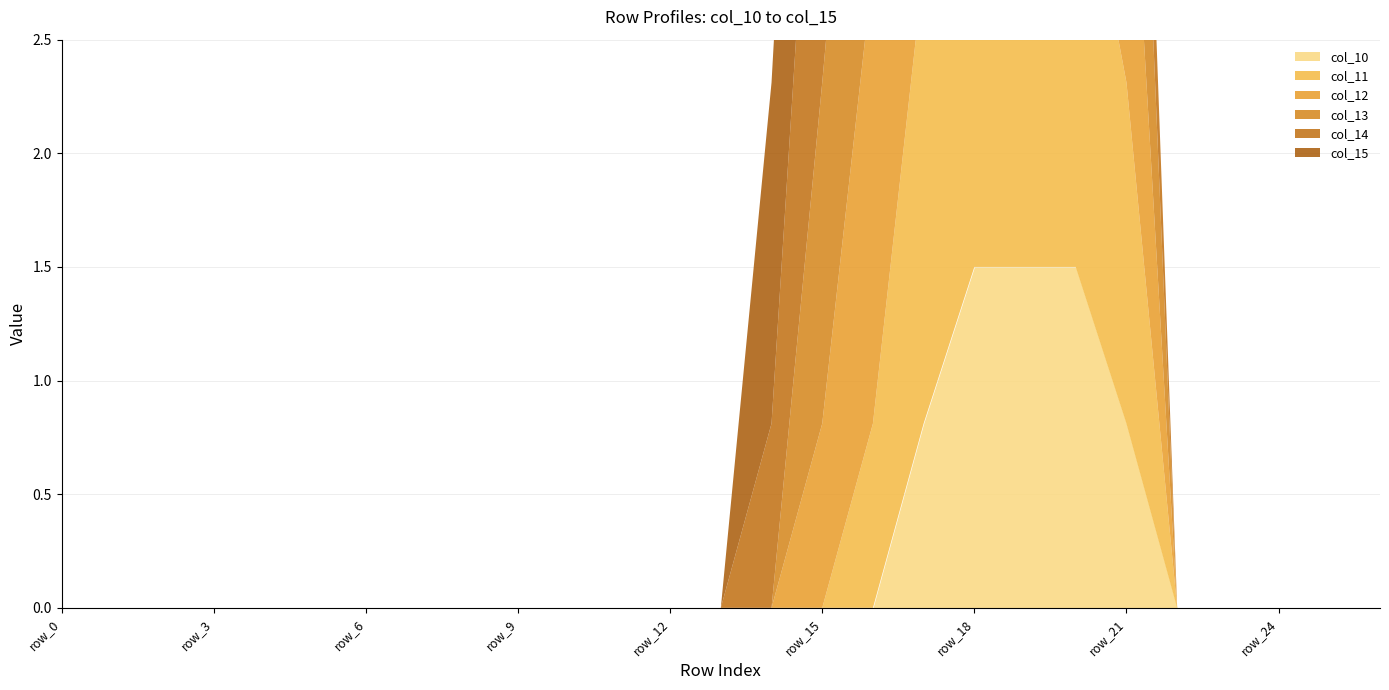

Does the chart have visible grid lines?

Yes